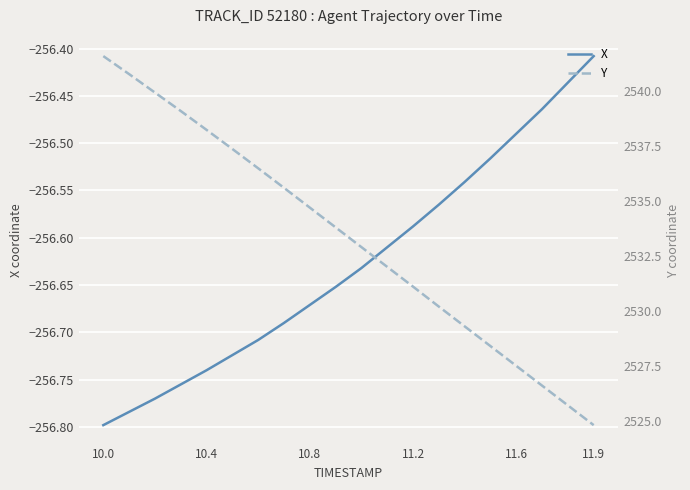

The value of X at 11.2 is -71.2. True or false?

False